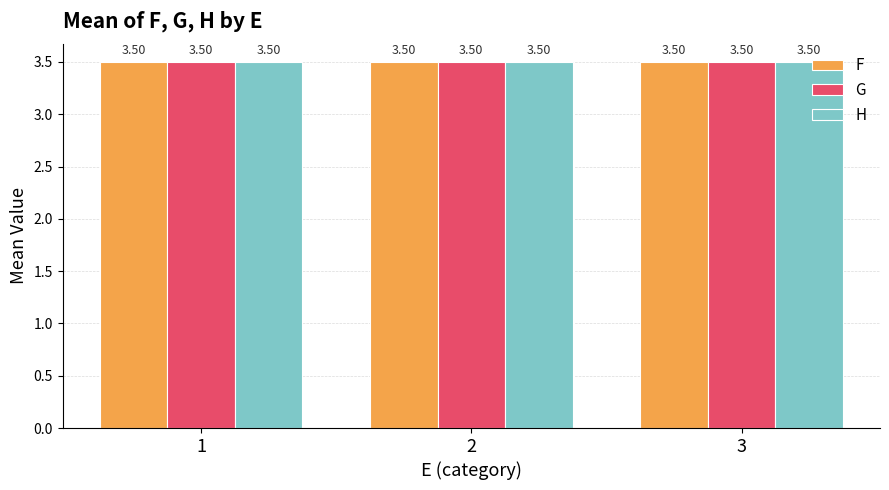

Between 3 and 1, which is larger?

3